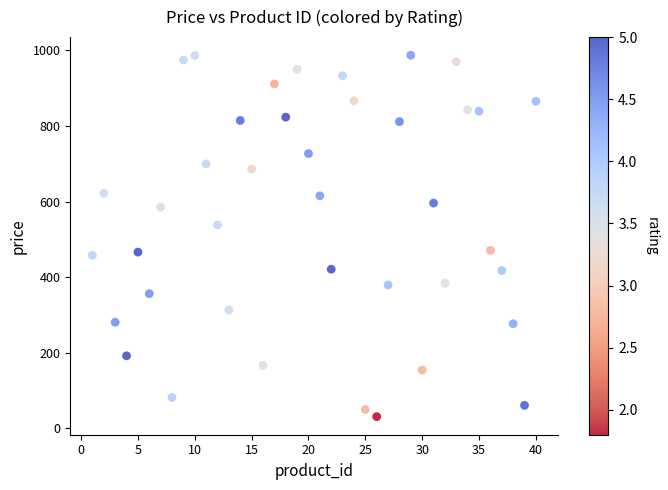

What is the range of Y values (max minus min)?

956.1